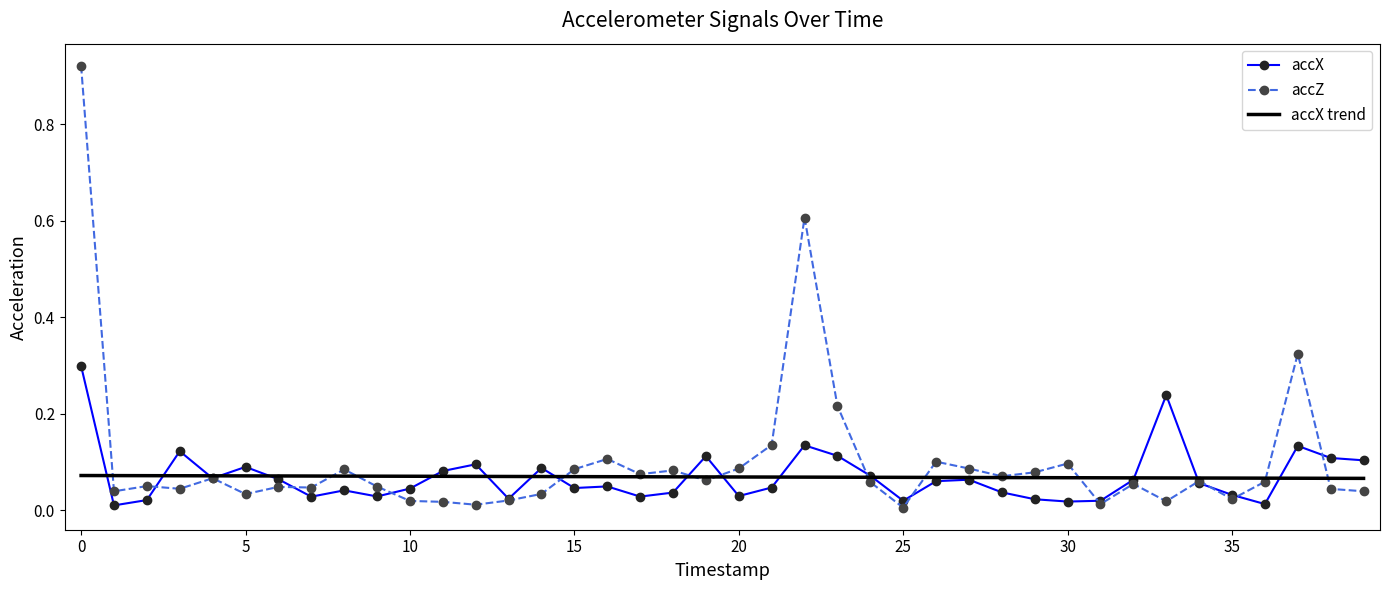

List the series in order of their peak value, lowest first.

accX trend, accX, accZ